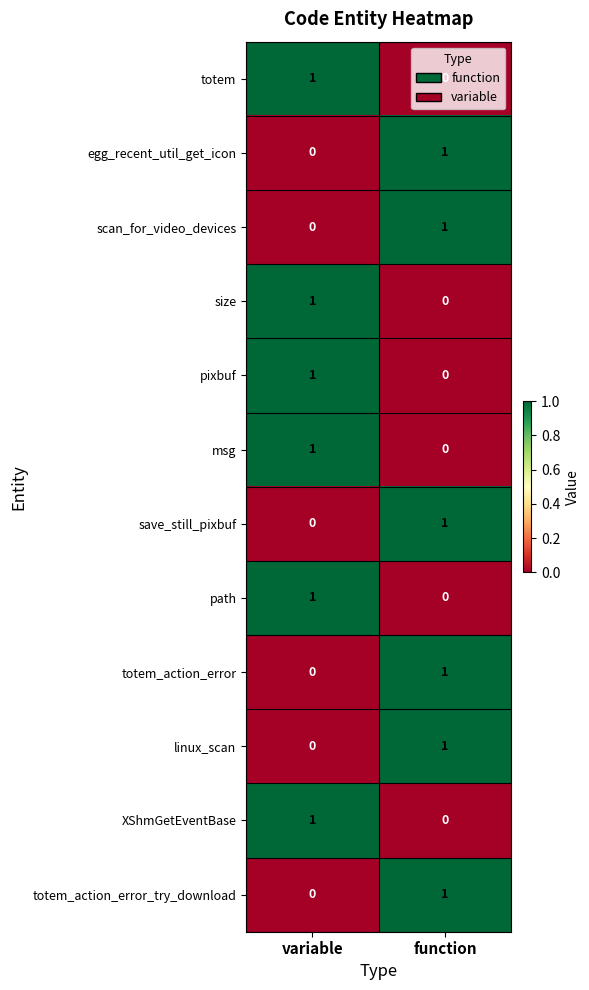

What is the total value across all series at variable?

6